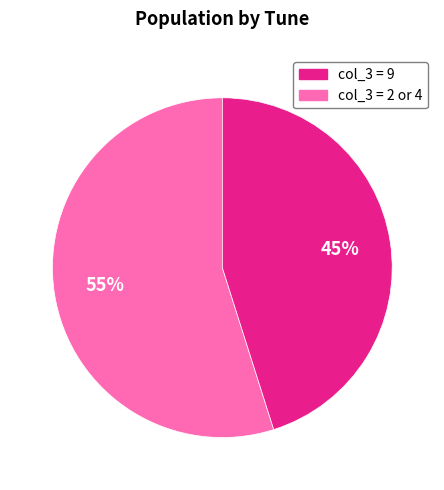

Does any single category account for the majority?

Yes